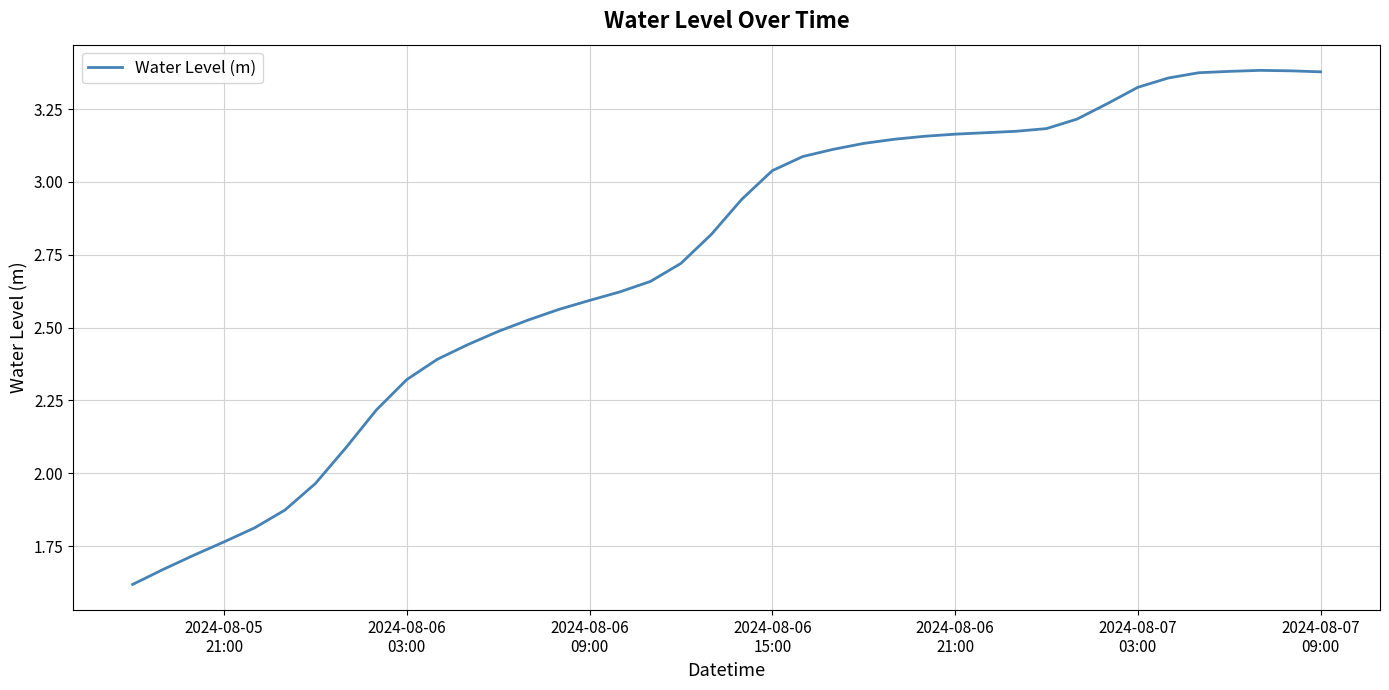

What is the maximum value shown in the chart?

3.4